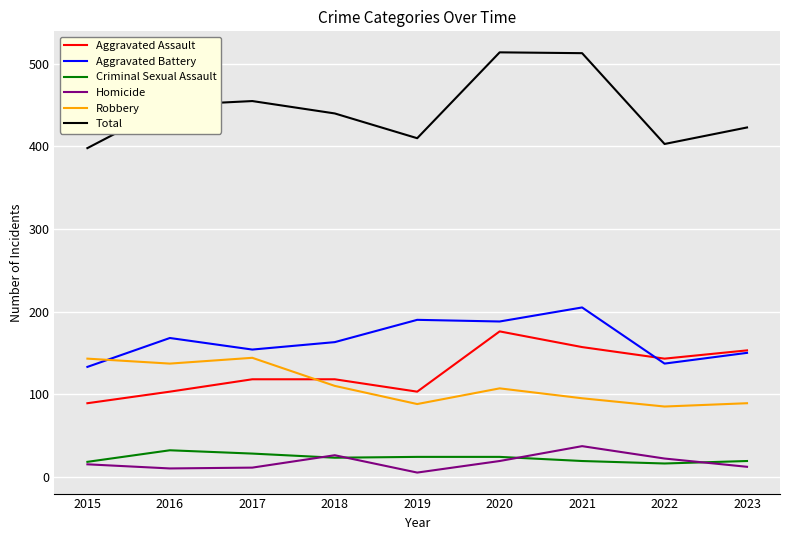

Which series has the largest range (max minus min)?

Total